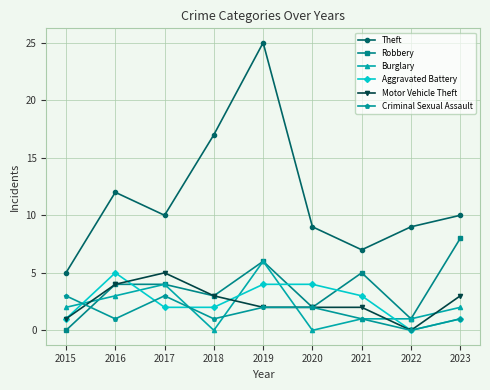

True or false: Robbery and Aggravated Battery cross at least once.

True